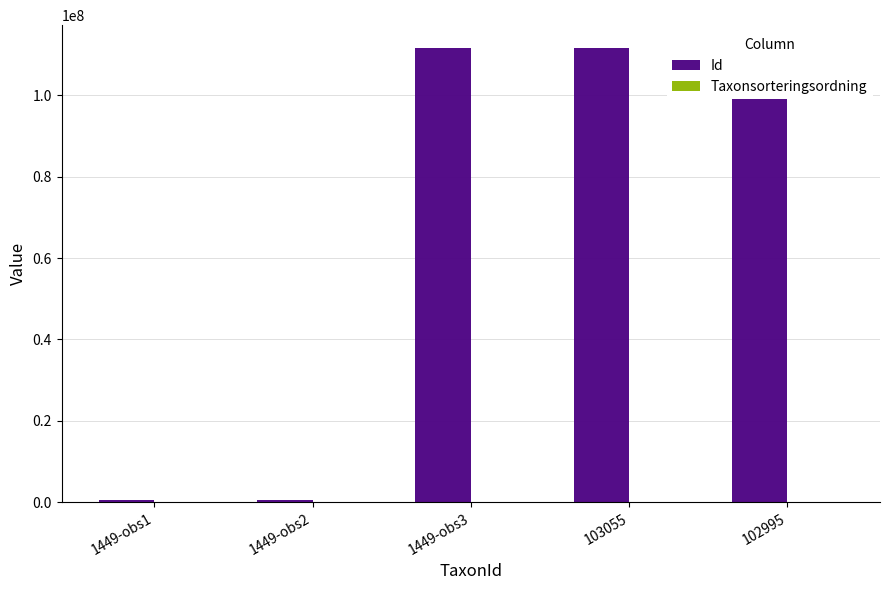

Which series has the largest total across all categories?

Id